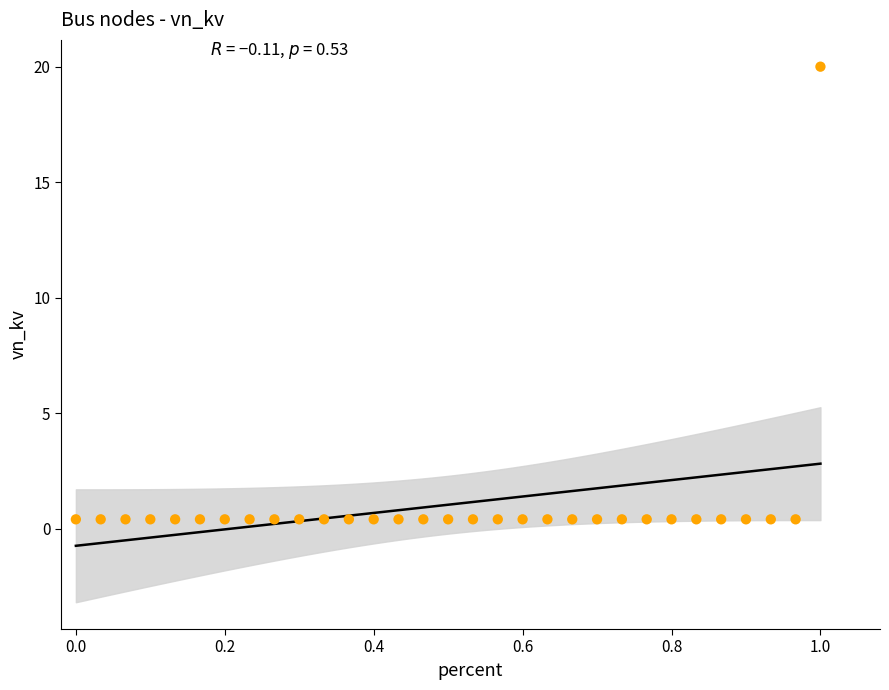

What is the range of X values (max minus min)?

1.0